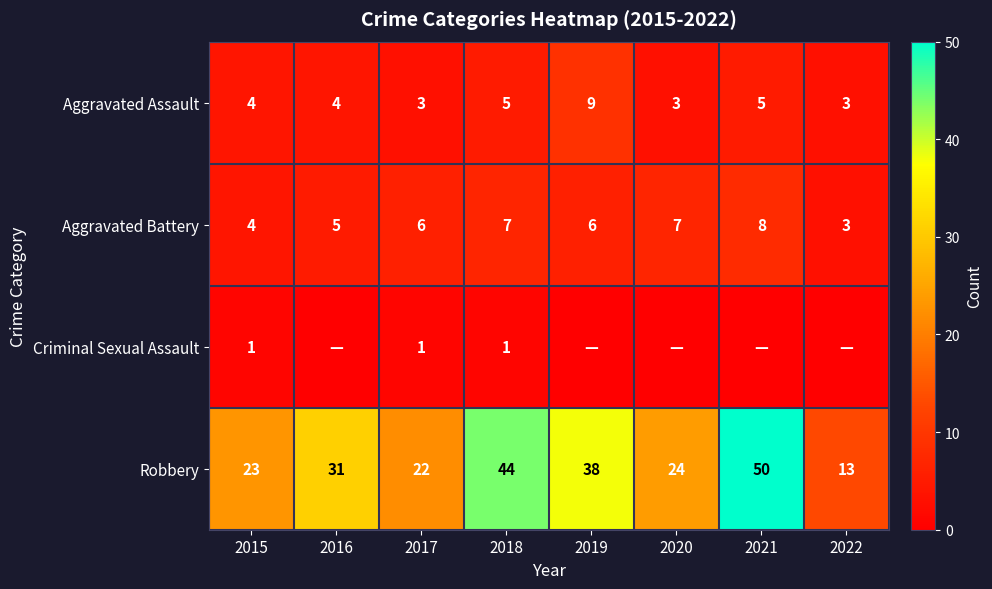

Read the Aggravated Battery value at 2017.

6